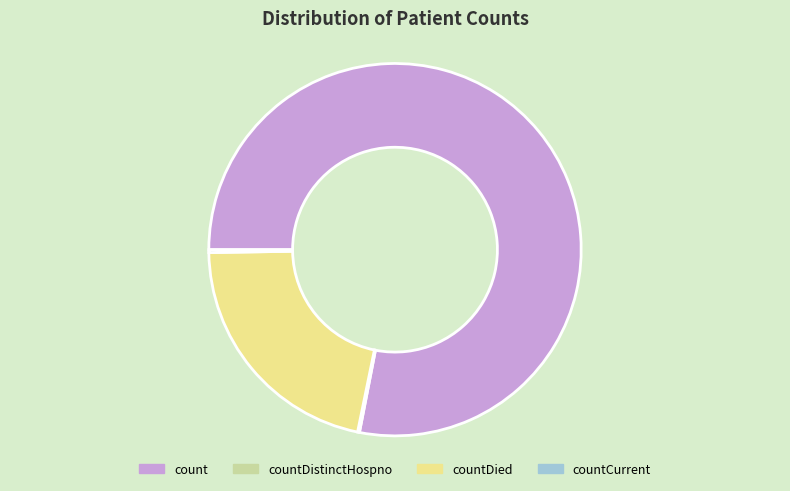

Which slice is the largest?

count